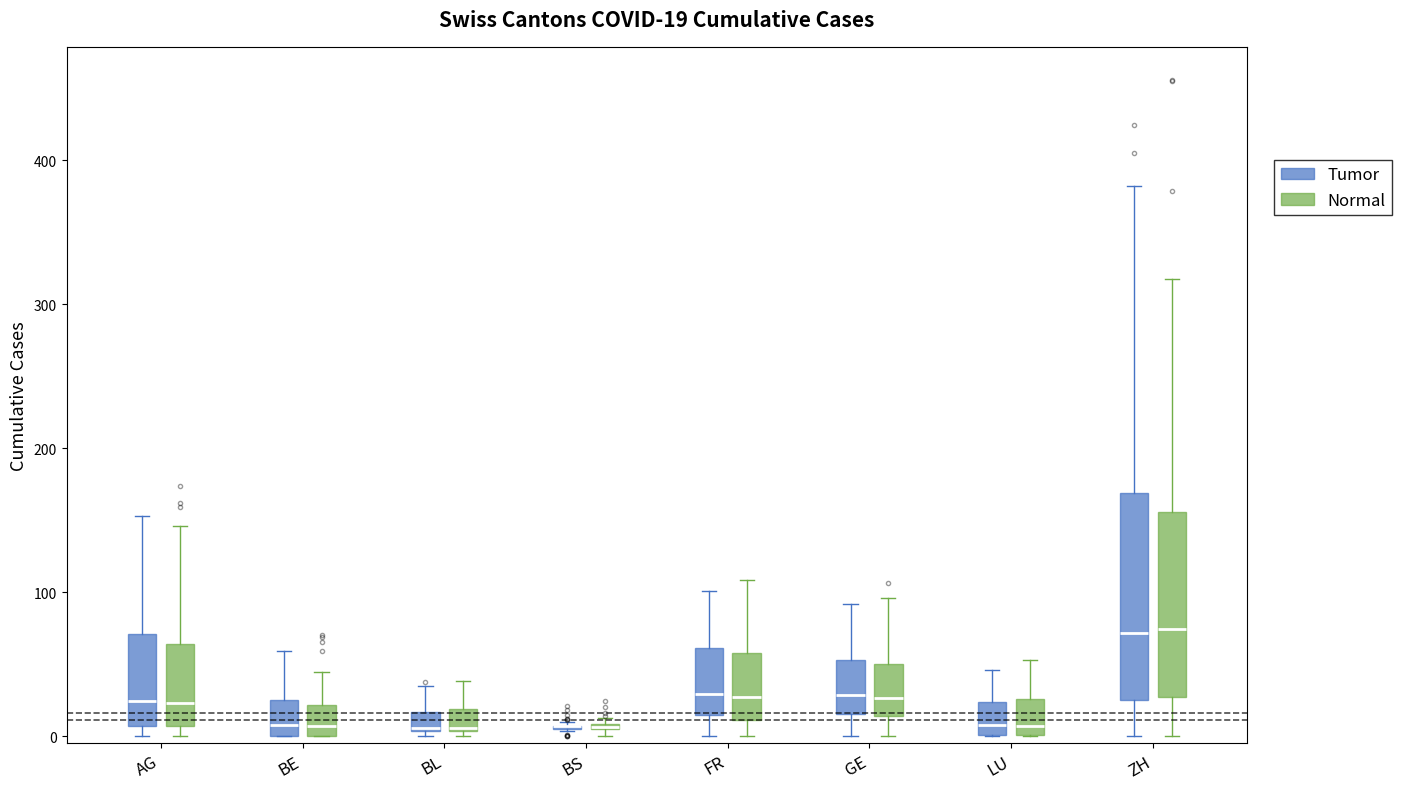

Comparing the boxes themselves (not the whiskers), which one is the tallest?

ZH (Tumor)